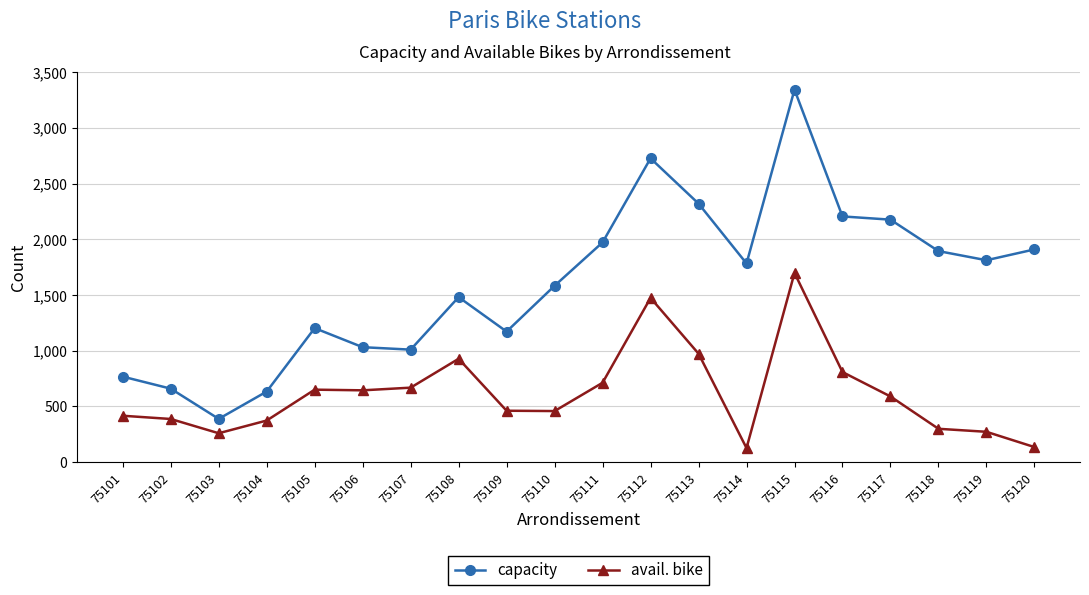

What is the difference between the second highest and second lowest values in the capacity series?

2092